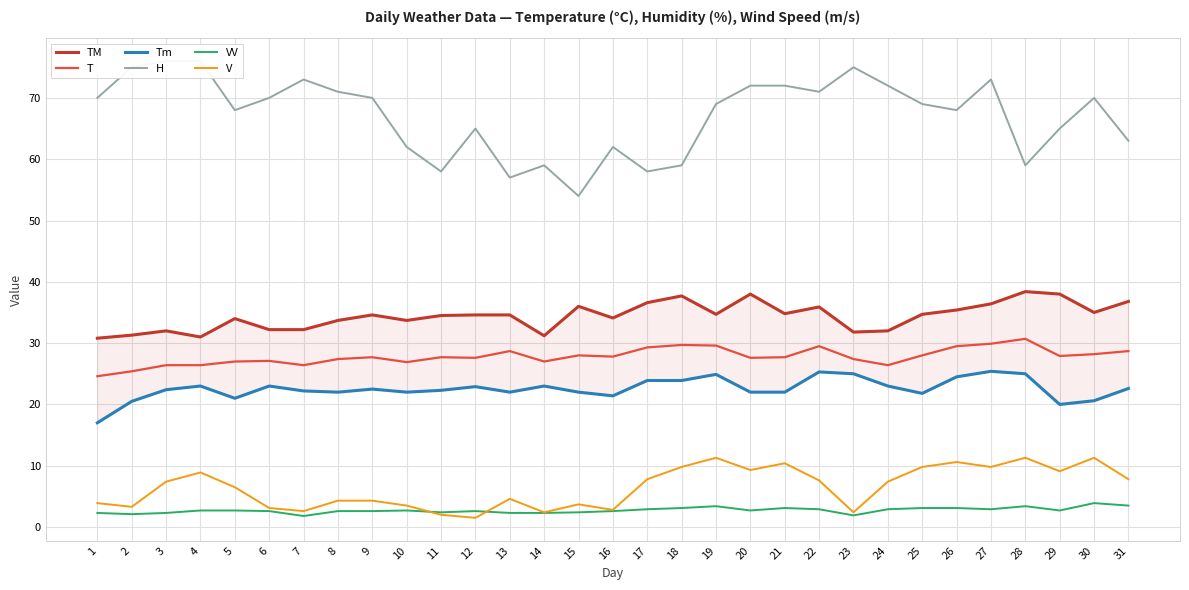

Count the number of categories in the chart.

31